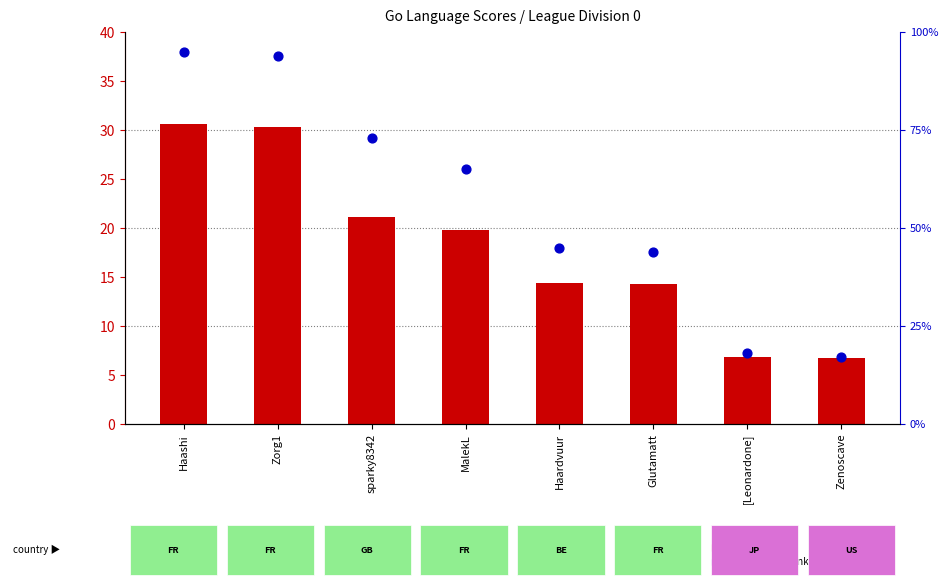

Which series contains the highest Y value?

percentile rank within the sample